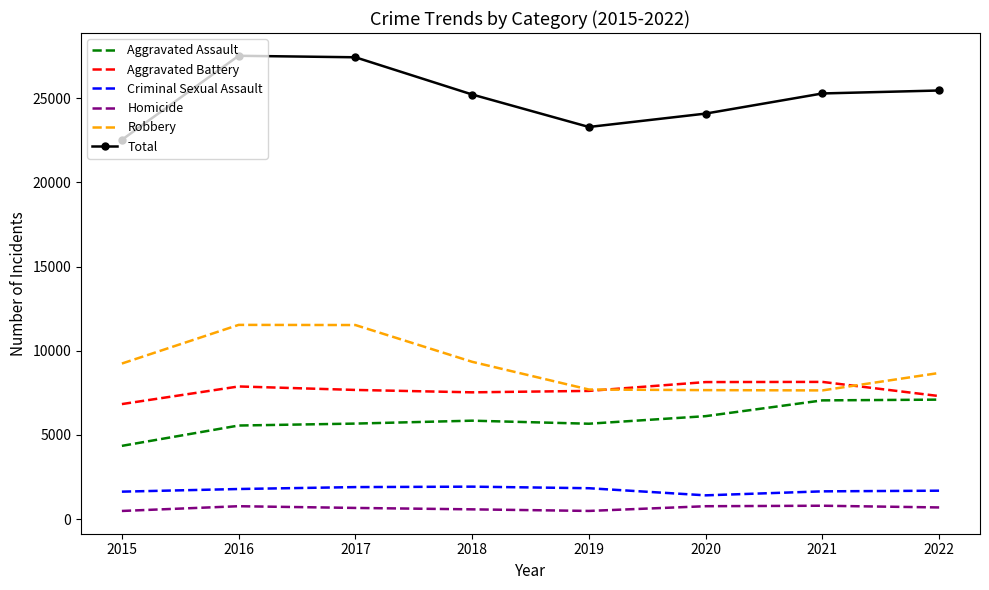

Which series changed the most between 2017 and 2021?

Robbery